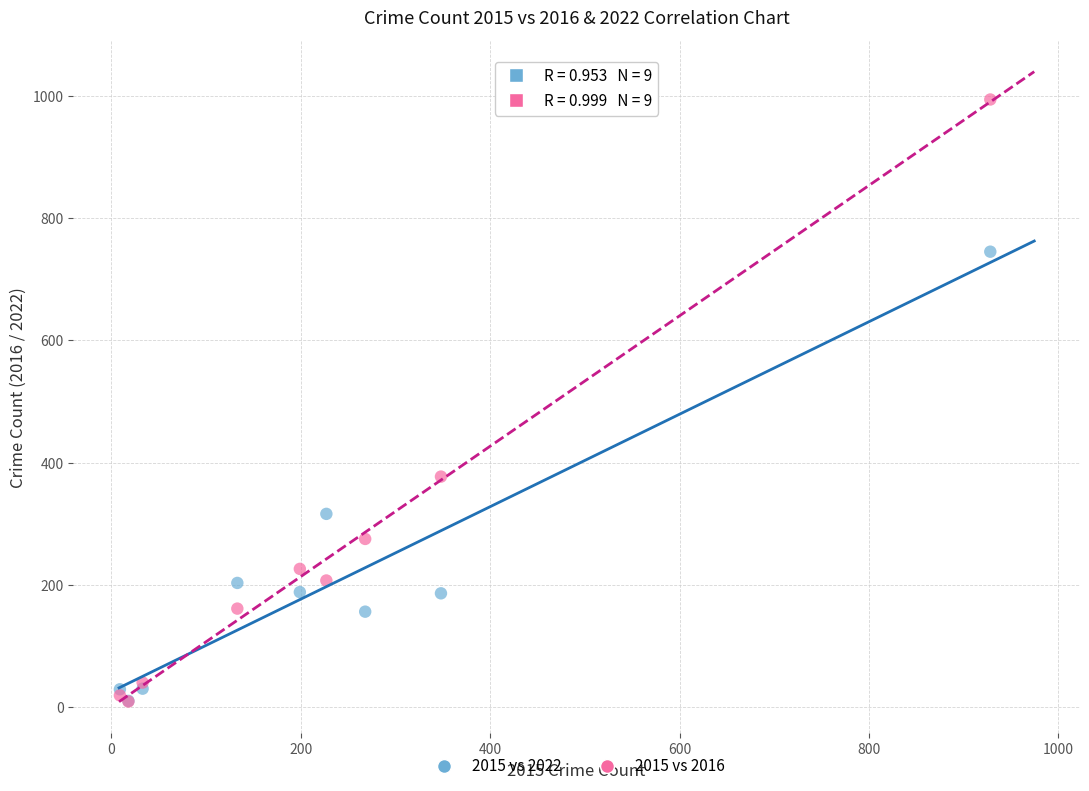

In the 2015 vs 2016 series, what Y value is closest to 501?

377